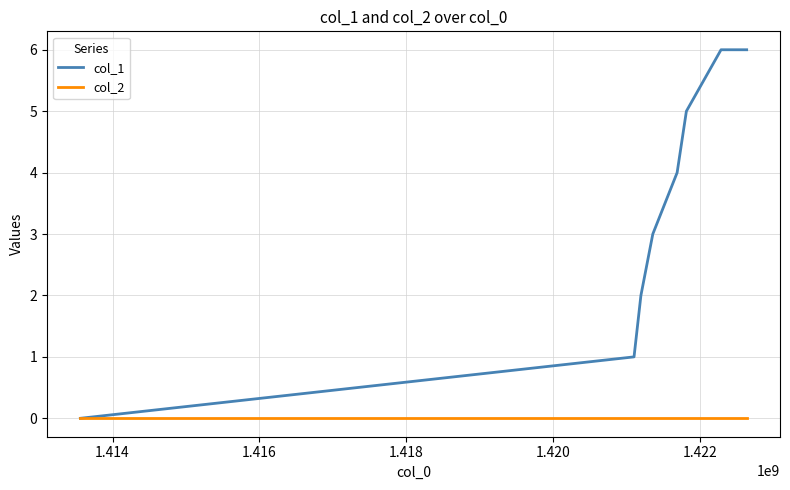

Which series has the largest total across all categories?

col_1